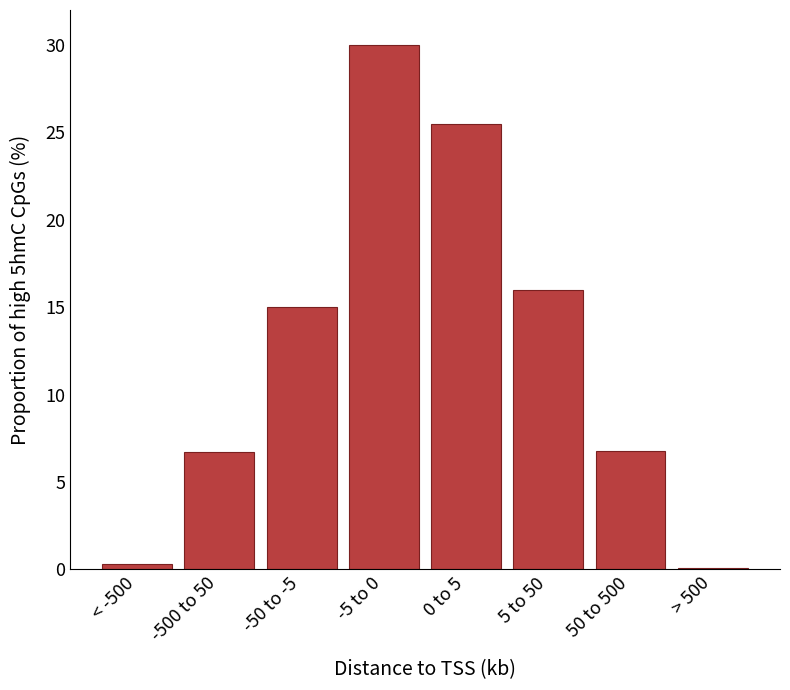

Which label corresponds to the largest value in the chart?

-5 to 0